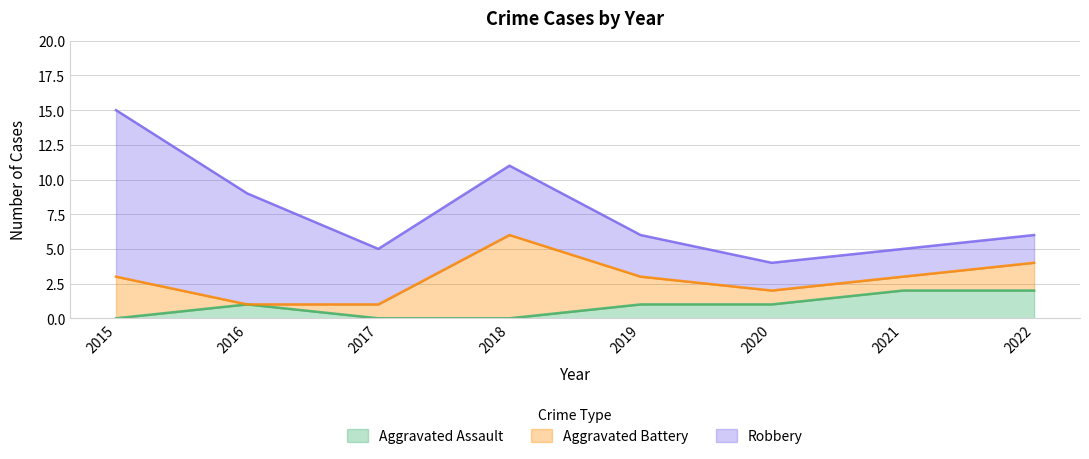

Which series has the largest total across all categories?

Robbery